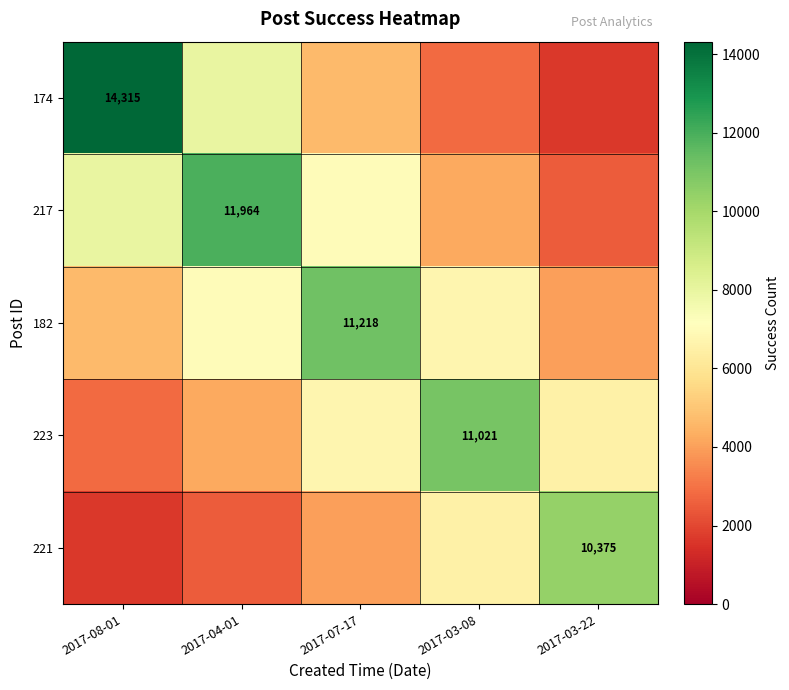

What is the difference between the maximum and minimum values in the 217 series?

9471.7